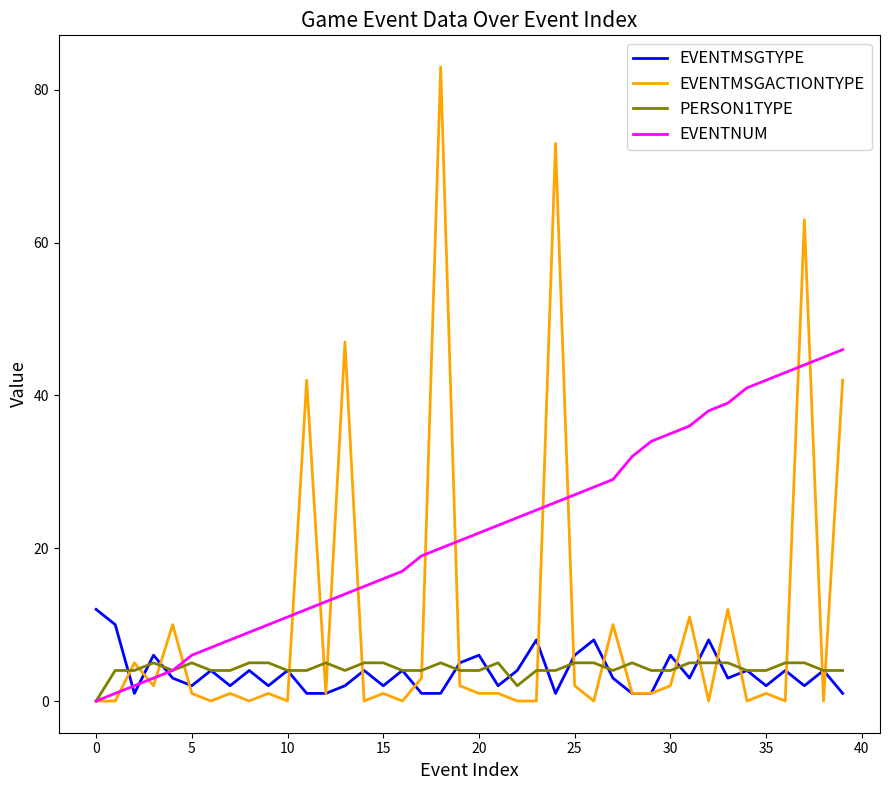

Which series has the largest range (max minus min)?

EVENTMSGACTIONTYPE